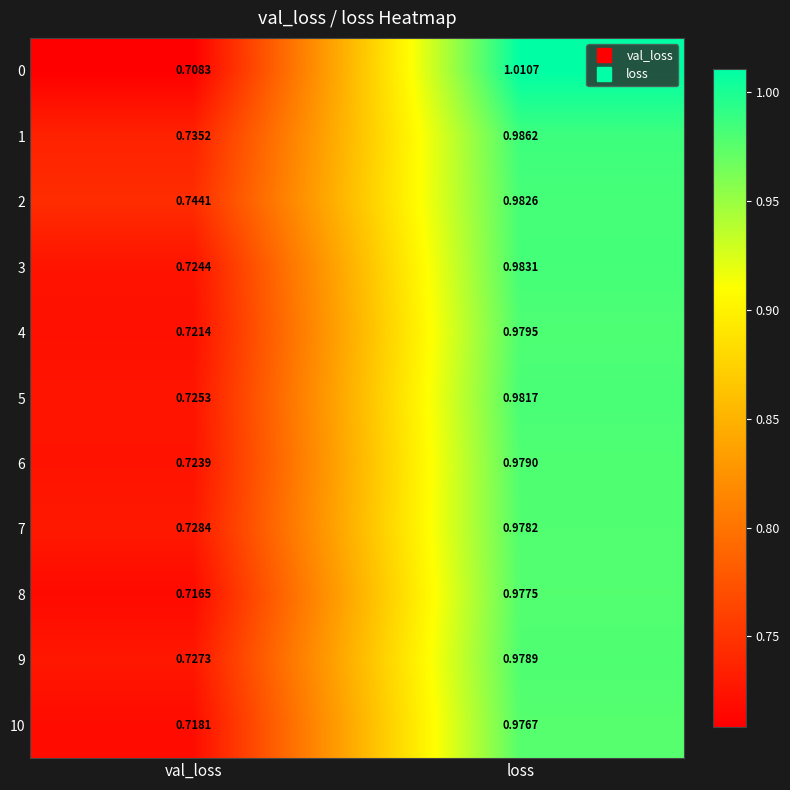

Which series has the largest total across all categories?

2